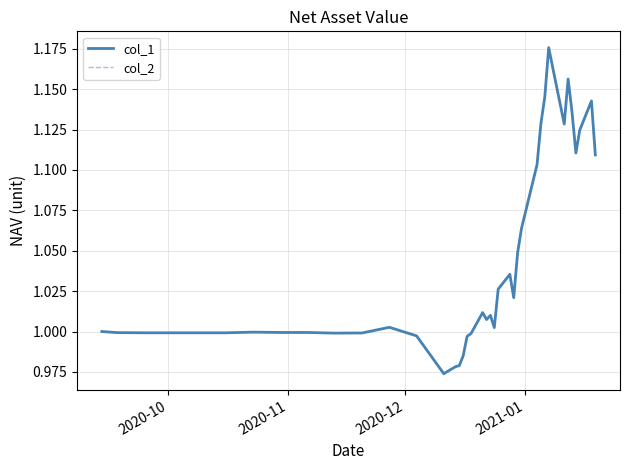

Does the chart have visible grid lines?

Yes